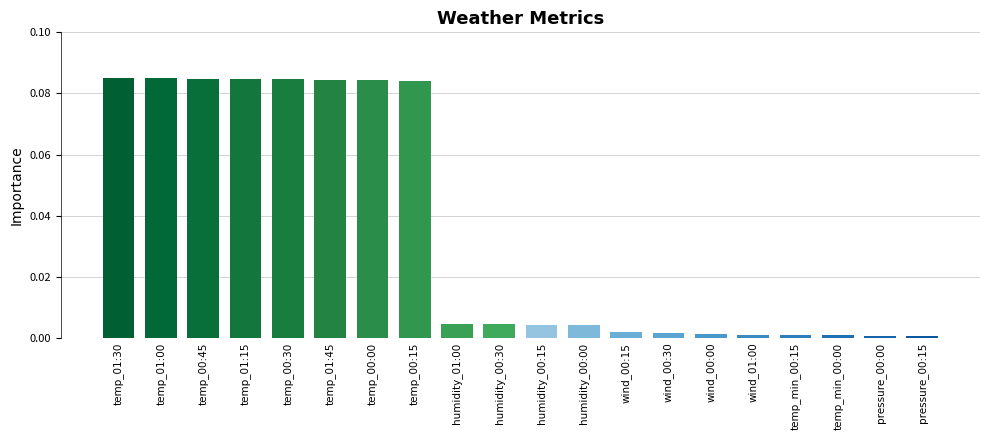

What is the change in value from temp_00:15 to temp_min_00:00?

-0.1